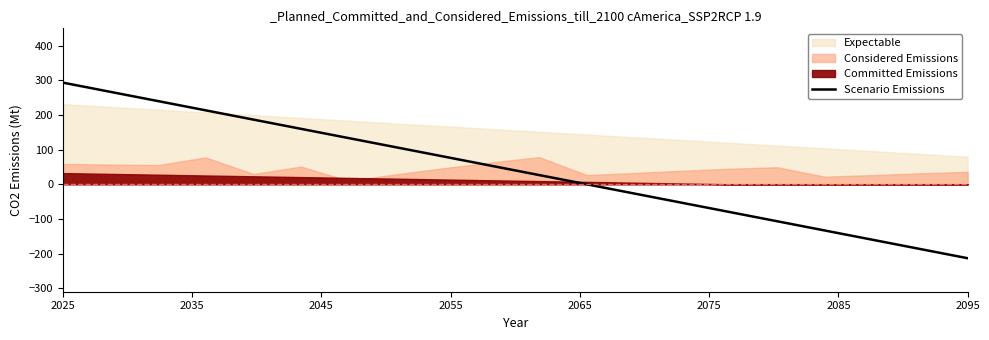

True or false: there are more than 1 points higher than both neighbors.

False